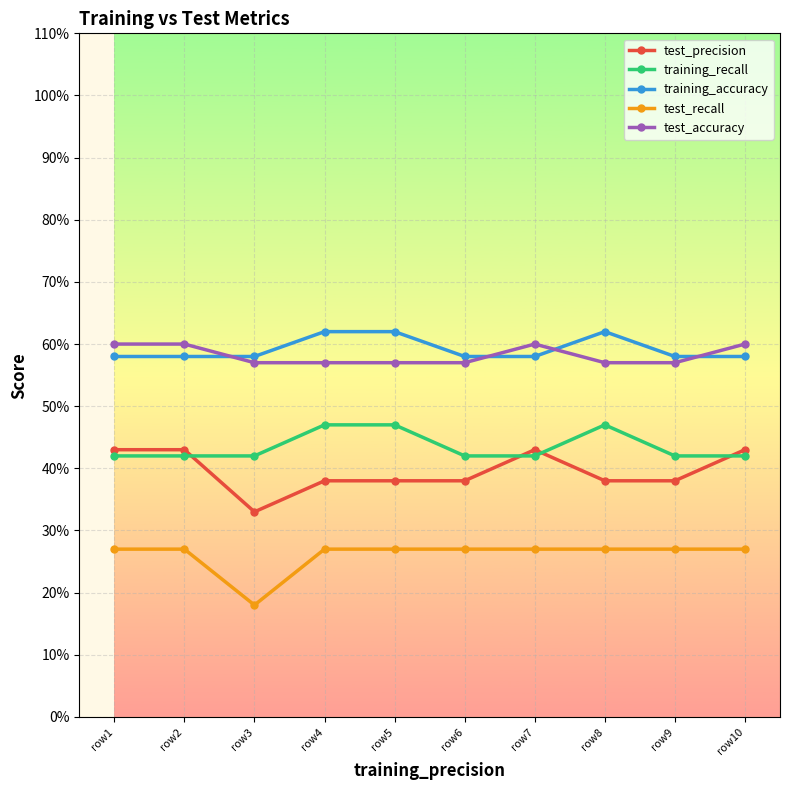

What are all the series names shown in the legend?

test_precision, training_recall, training_accuracy, test_recall, test_accuracy